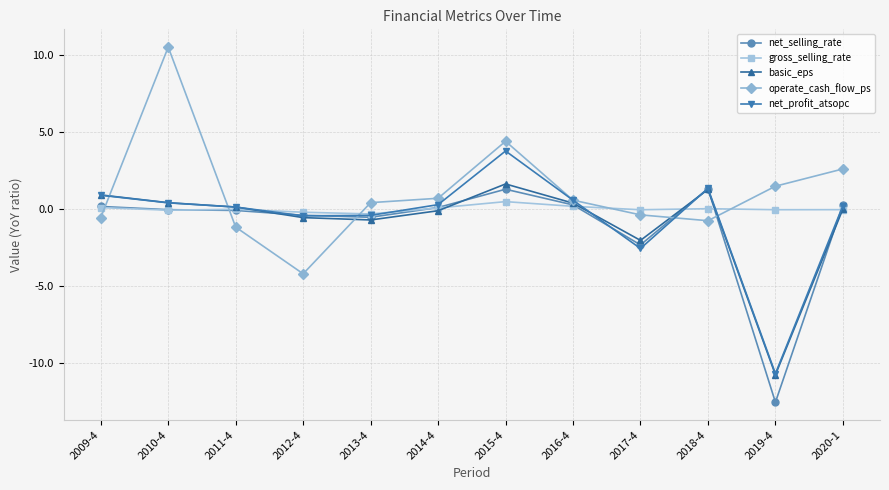

True or false: net_profit_atsopc and operate_cash_flow_ps intersect in this chart.

True